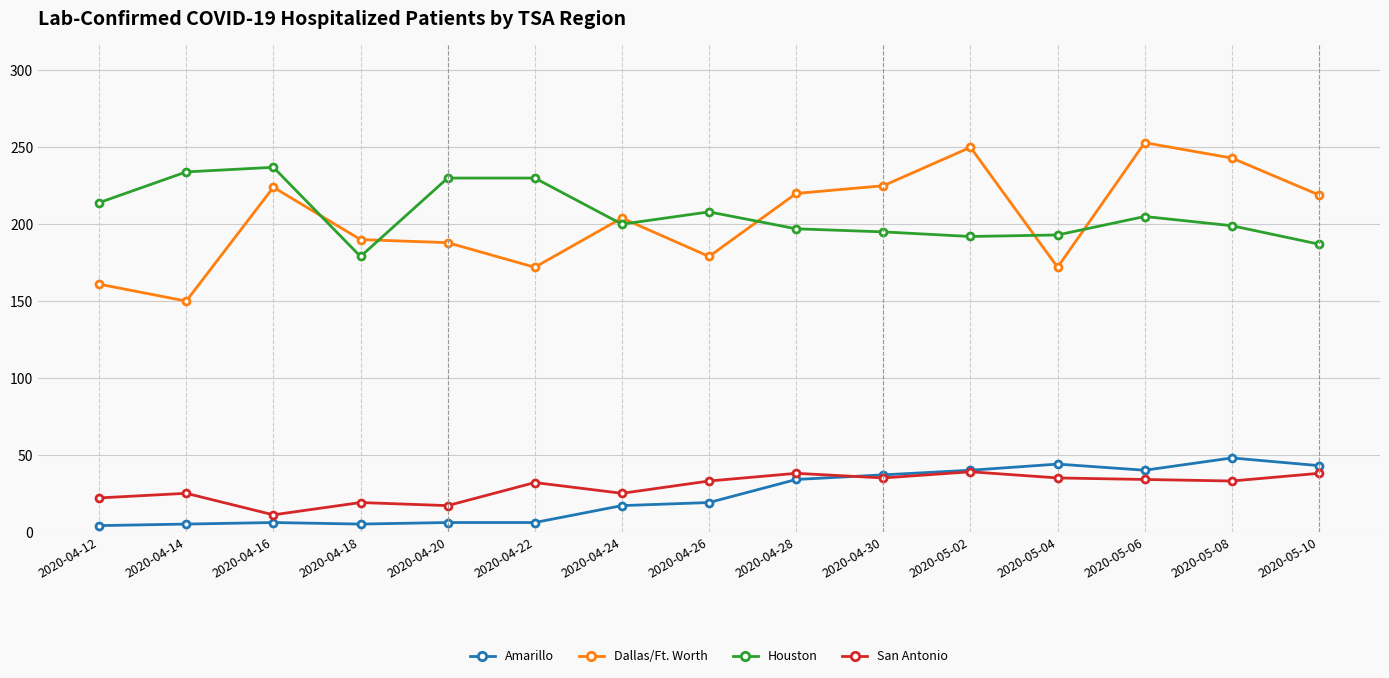

Count the number of categories in the chart.

15